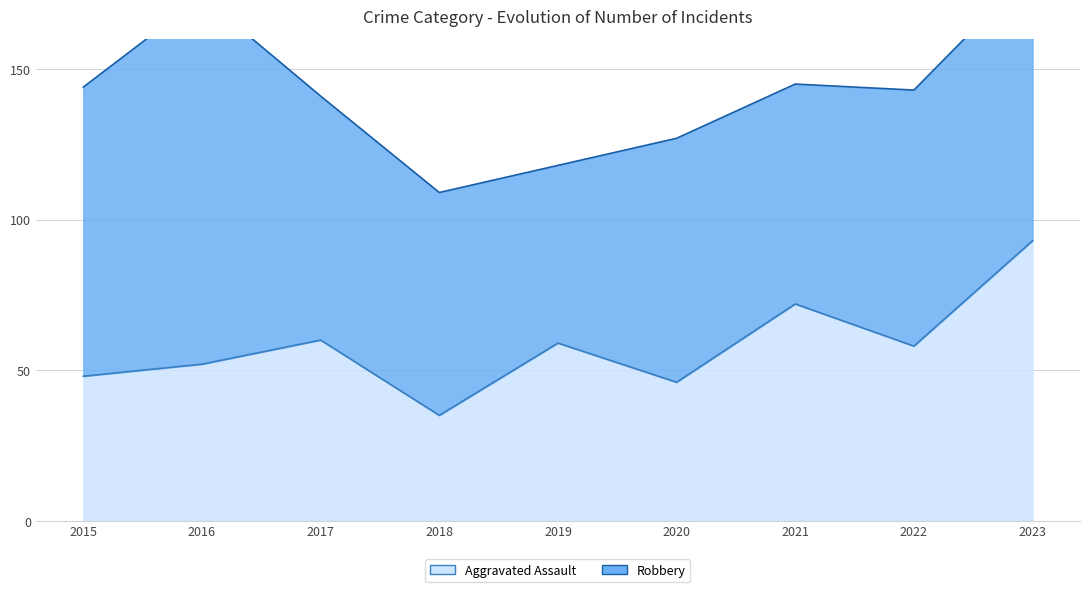

Is it true that the value at 2021 is 72?

True